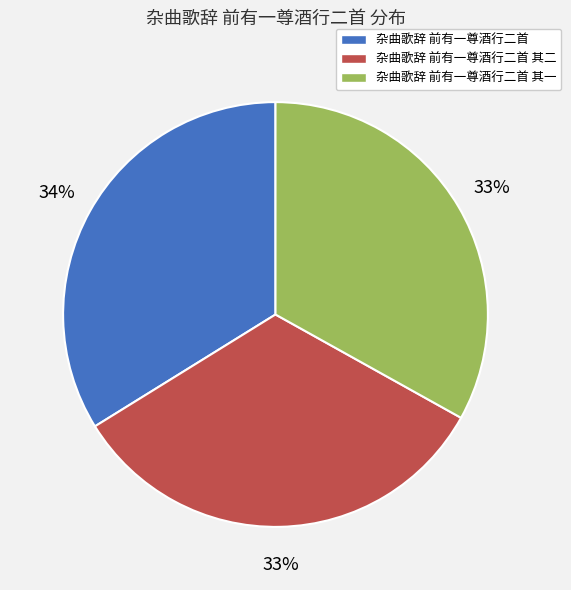

To the nearest percent, what is the combined percentage of 杂曲歌辞 前有一尊酒行二首 其一 and 杂曲歌辞 前有一尊酒行二首 其二?

66%